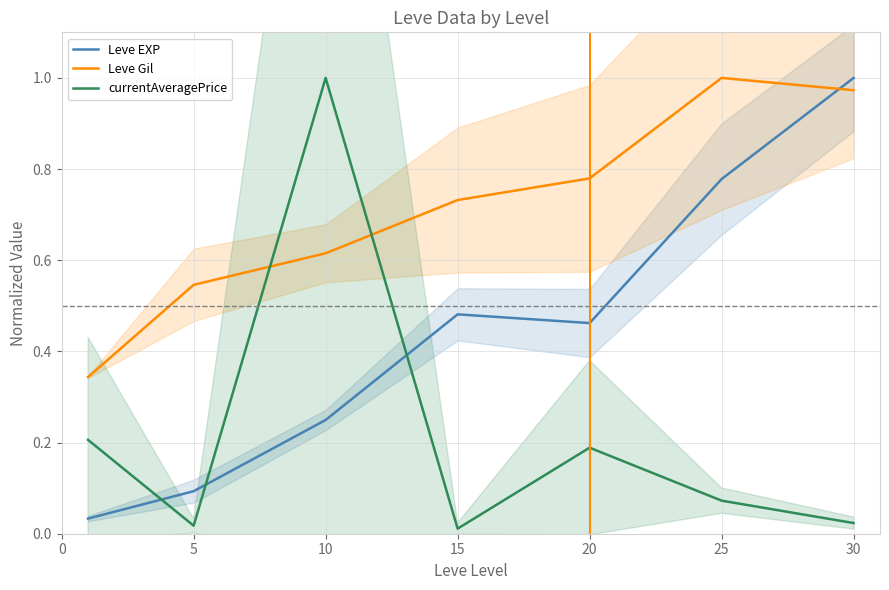

True or false: Leve Gil has a value of 0.3 at 10.

False